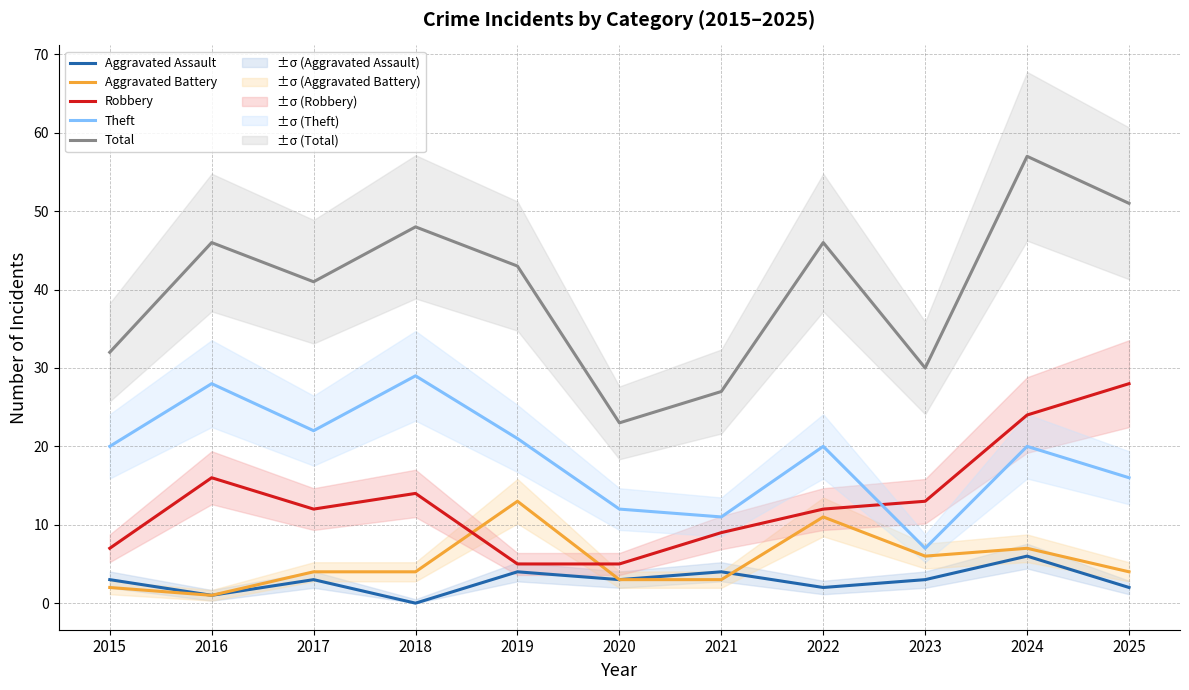

Between 2022 and 2024, which series saw the biggest shift?

Robbery